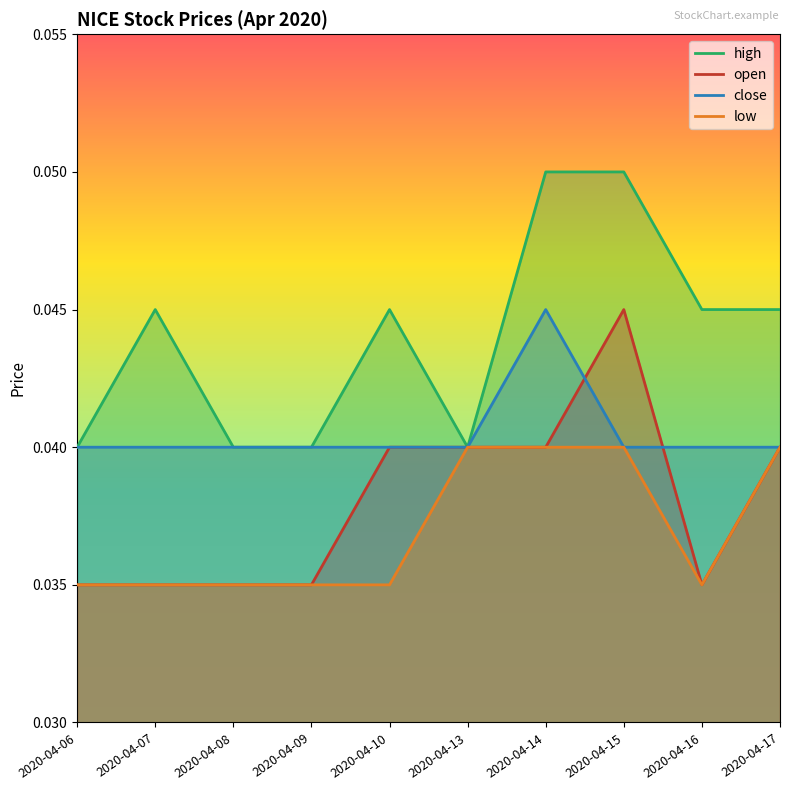

Which category has the lowest value across all series?

2020-04-06